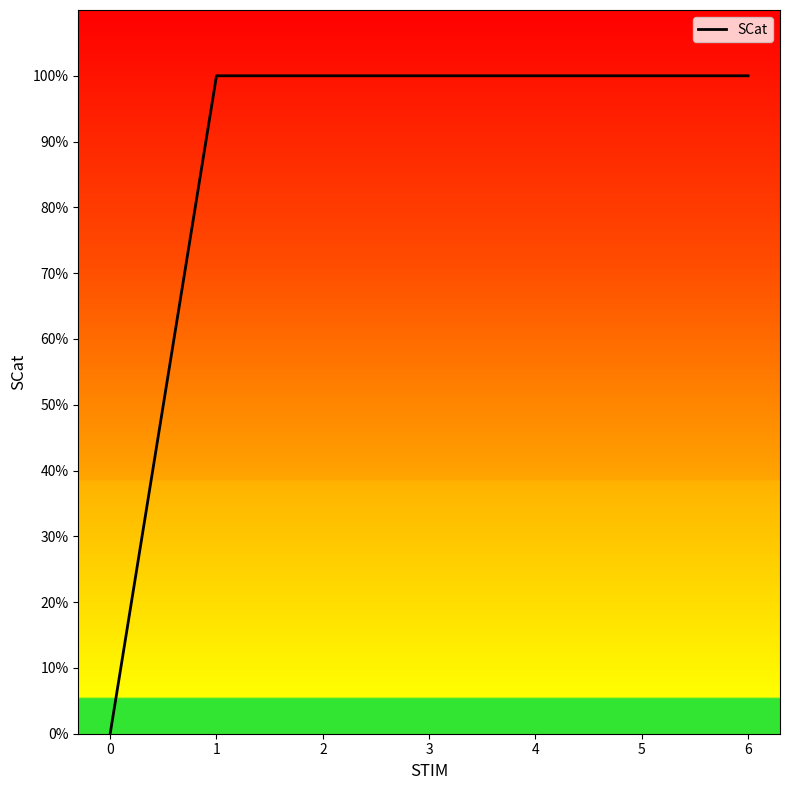

Count the values in the range 1 to 2.

6